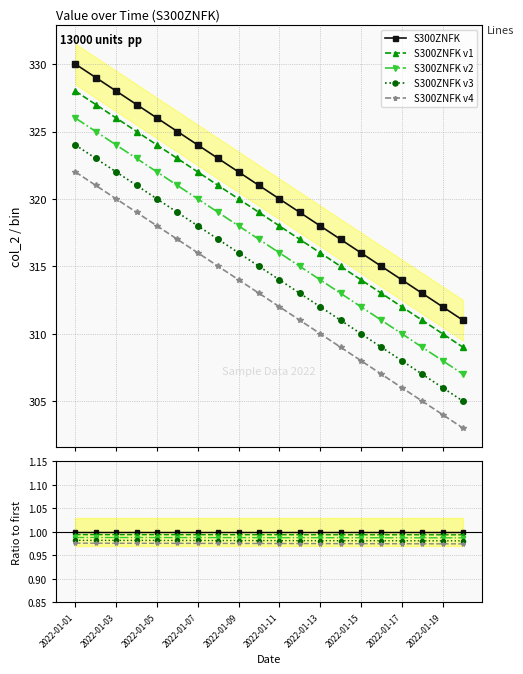

At which category is the sum across all series the highest?

2022-01-01